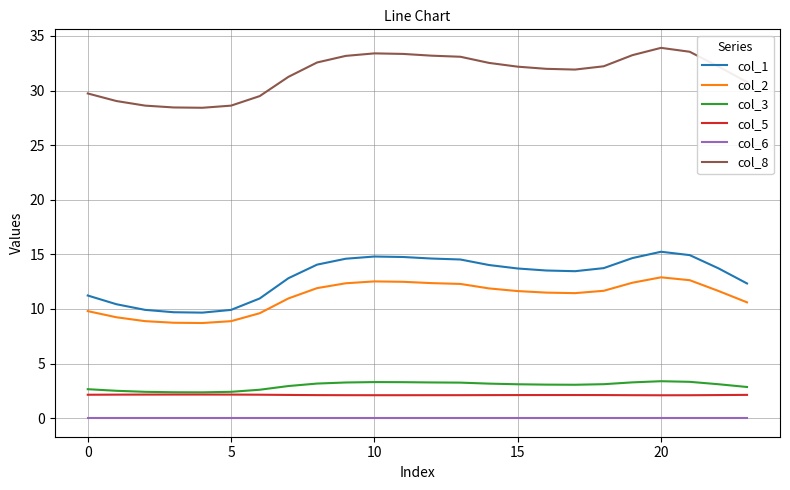

Does the chart have visible grid lines?

Yes